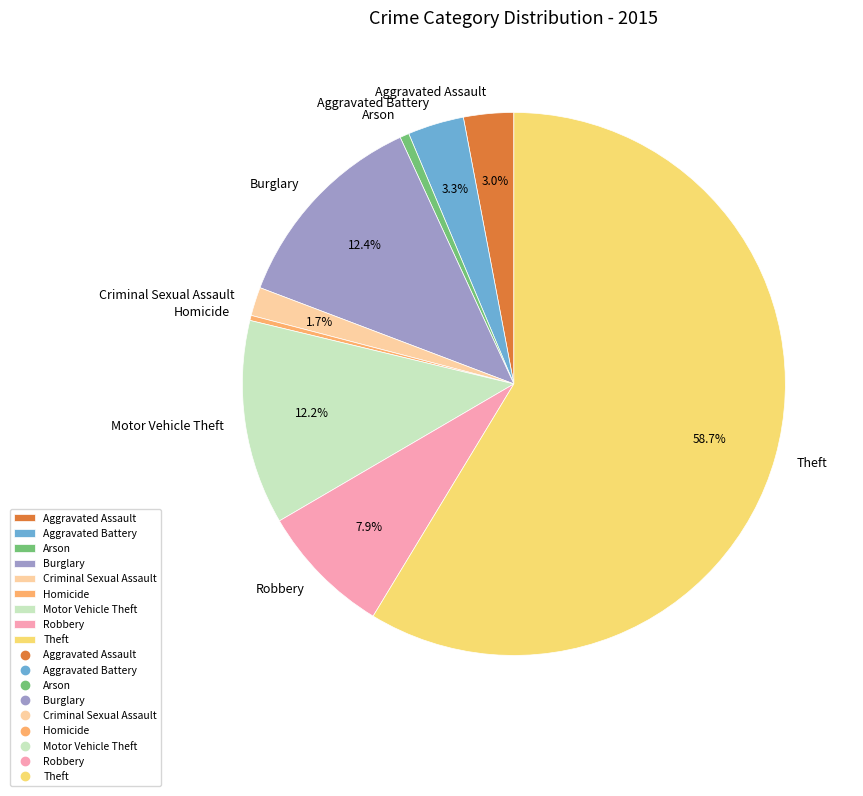

To the nearest percent, what is the combined percentage of Robbery and Arson?

8%